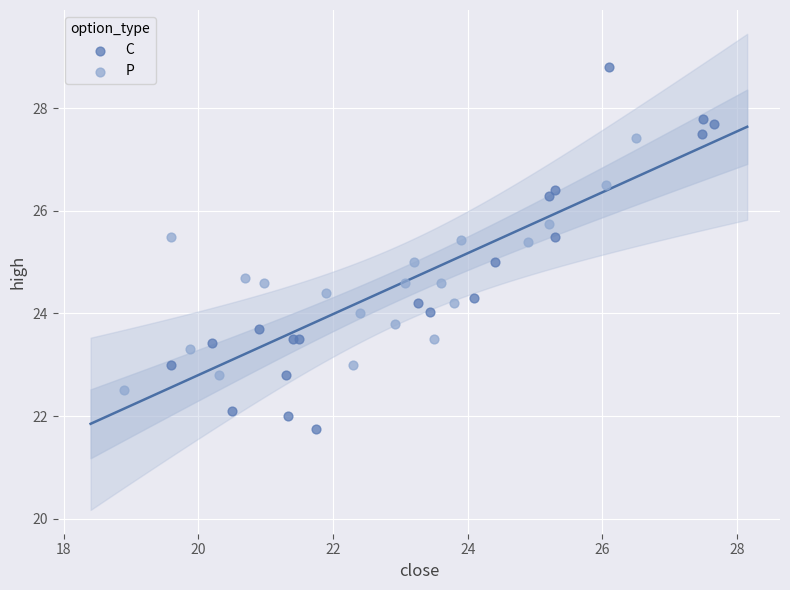

Which series has the largest Y range (max minus min)?

C